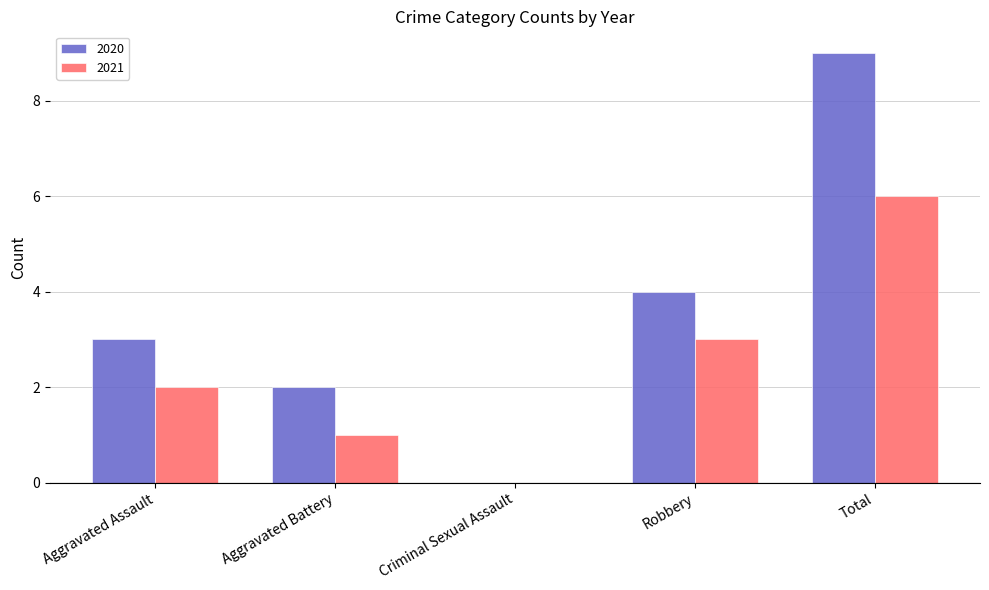

Between Criminal Sexual Assault and Total, which series saw the biggest shift?

2020